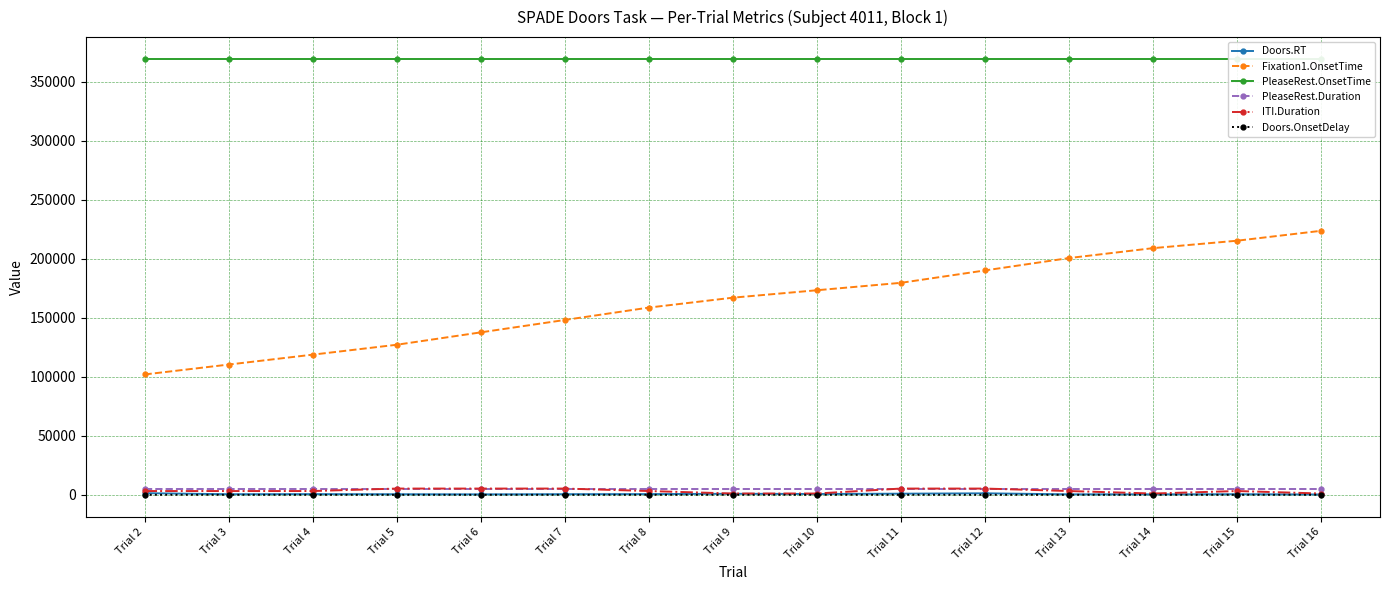

Reading right to left, list all the values displayed in this chart.

Doors.RT: Trial 16=276	Trial 15=487	Trial 14=384	Trial 13=399	Trial 12=1253	Trial 11=946	Trial 10=697	Trial 9=863	Trial 8=603	Trial 7=515	Trial 6=375	Trial 5=466	Trial 4=576	Trial 3=488	Trial 2=1401
Fixation1.OnsetTime: Trial 16=223805	Trial 15=215408	Trial 14=209104	Trial 13=200707	Trial 12=190205	Trial 11=179703	Trial 10=173412	Trial 9=167108	Trial 8=158711	Trial 7=148209	Trial 6=137706	Trial 5=127204	Trial 4=118807	Trial 3=110410	Trial 2=102014
PleaseRest.OnsetTime: Trial 16=369519	Trial 15=369519	Trial 14=369519	Trial 13=369519	Trial 12=369519	Trial 11=369519	Trial 10=369519	Trial 9=369519	Trial 8=369519	Trial 7=369519	Trial 6=369519	Trial 5=369519	Trial 4=369519	Trial 3=369519	Trial 2=369519
PleaseRest.Duration: Trial 16=5000	Trial 15=5000	Trial 14=5000	Trial 13=5000	Trial 12=5000	Trial 11=5000	Trial 10=5000	Trial 9=5000	Trial 8=5000	Trial 7=5000	Trial 6=5000	Trial 5=5000	Trial 4=5000	Trial 3=5000	Trial 2=5000
ITI.Duration: Trial 16=1100	Trial 15=3200	Trial 14=1100	Trial 13=3200	Trial 12=5300	Trial 11=5300	Trial 10=1100	Trial 9=1100	Trial 8=3200	Trial 7=5300	Trial 6=5300	Trial 5=5300	Trial 4=3200	Trial 3=3200	Trial 2=3200
Doors.OnsetDelay: Trial 16=2	Trial 15=5	Trial 14=1	Trial 13=4	Trial 12=2	Trial 11=13	Trial 10=9	Trial 9=4	Trial 8=8	Trial 7=5	Trial 6=3	Trial 5=0	Trial 4=4	Trial 3=7	Trial 2=11